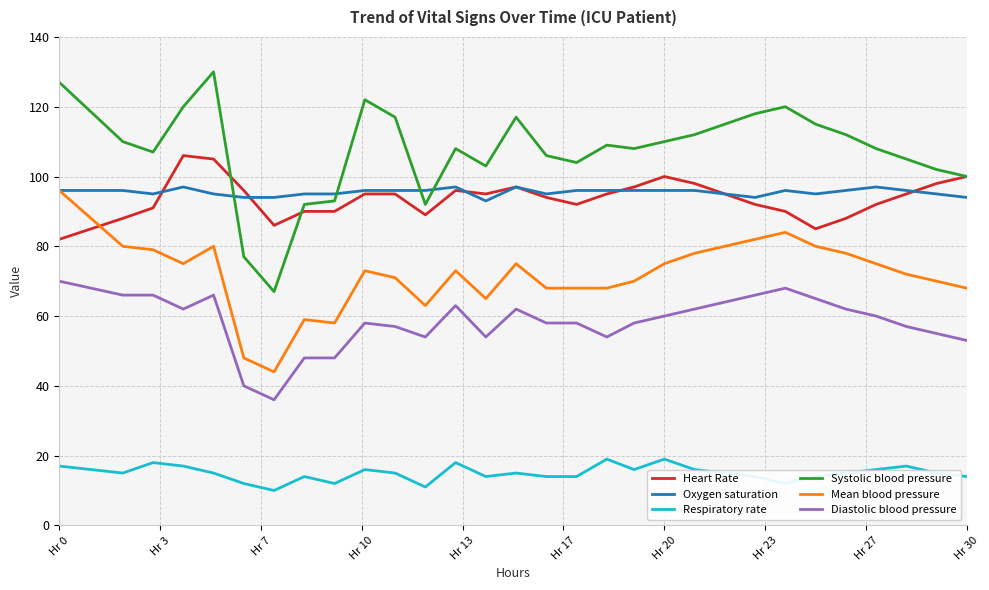

Reading right to left, list all the values displayed in this chart.

Heart Rate: 100	98	95	92	88	85	90	92	95	98	100	97	95	92	94	97	95	96	89	95	95	90	90	86	96	105	106	91	88	82
Oxygen saturation: 94	95	96	97	96	95	96	94	95	96	96	96	96	96	95	97	93	97	96	96	96	95	95	94	94	95	97	95	96	96
Respiratory rate: 14	15	17	16	15	14	12	14	15	16	19	16	19	14	14	15	14	18	11	15	16	12	14	10	12	15	17	18	15	17
Systolic blood pressure: 100	102	105	108	112	115	120	118	115	112	110	108	109	104	106	117	103	108	92	117	122	93	92	67	77	130	120	107	110	127
Mean blood pressure: 68	70	72	75	78	80	84	82	80	78	75	70	68	68	68	75	65	73	63	71	73	58	59	44	48	80	75	79	80	96
Diastolic blood pressure: 53	55	57	60	62	65	68	66	64	62	60	58	54	58	58	62	54	63	54	57	58	48	48	36	40	66	62	66	66	70